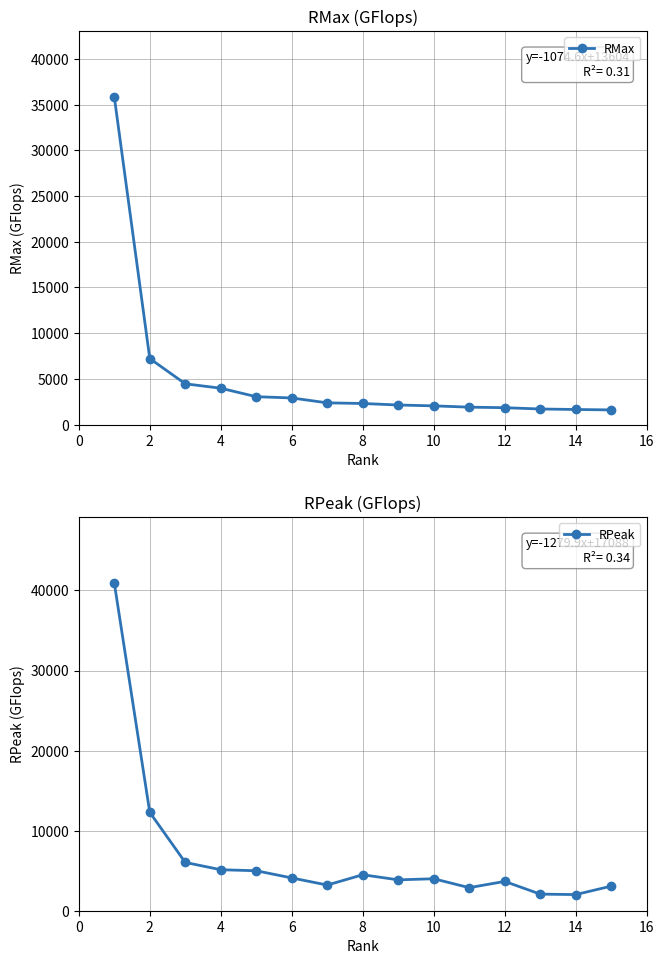

What is the highest value of the RMax series?

35860.0